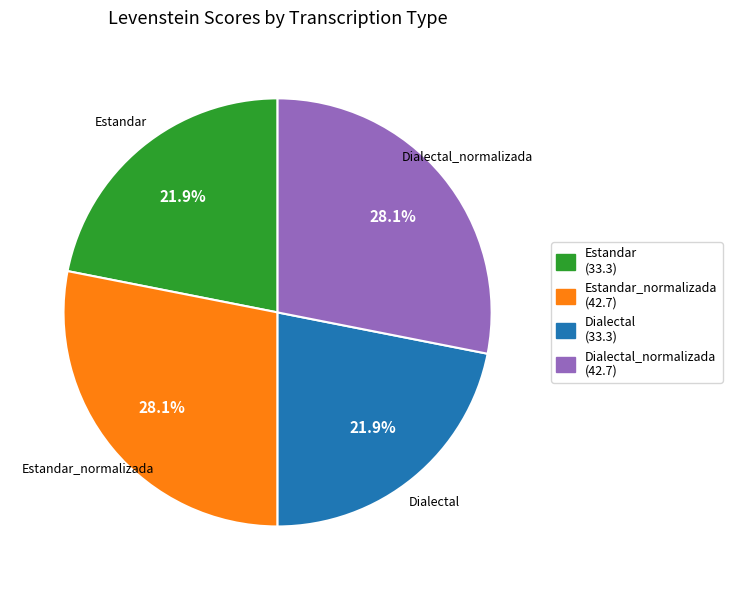

To the nearest percent, what is the average slice percentage?

25%